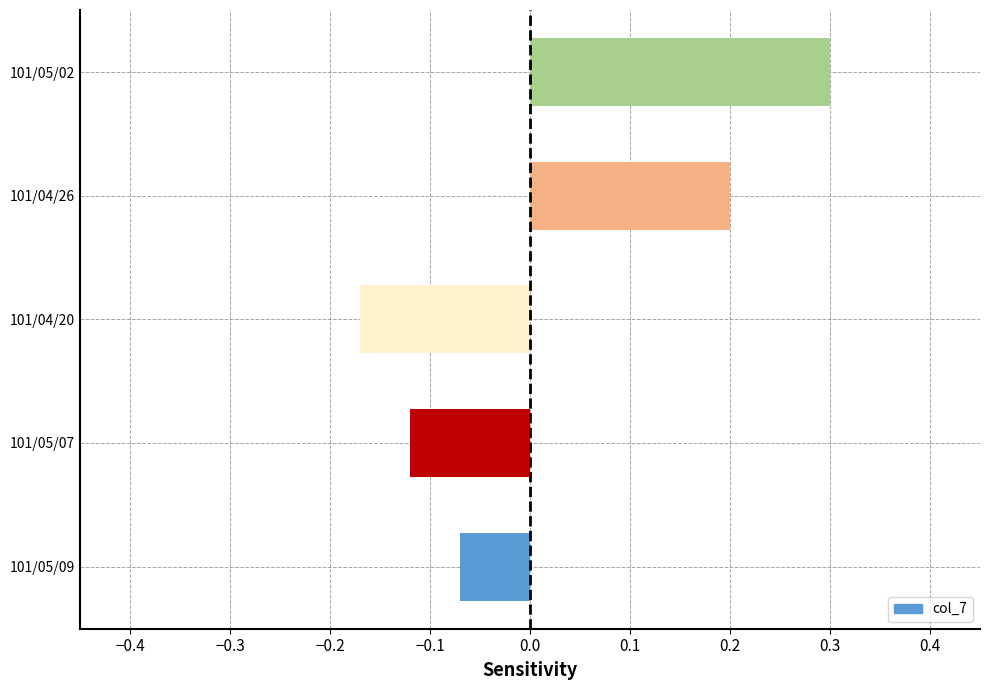

Where is the data nearest to the value 0?

101/05/09